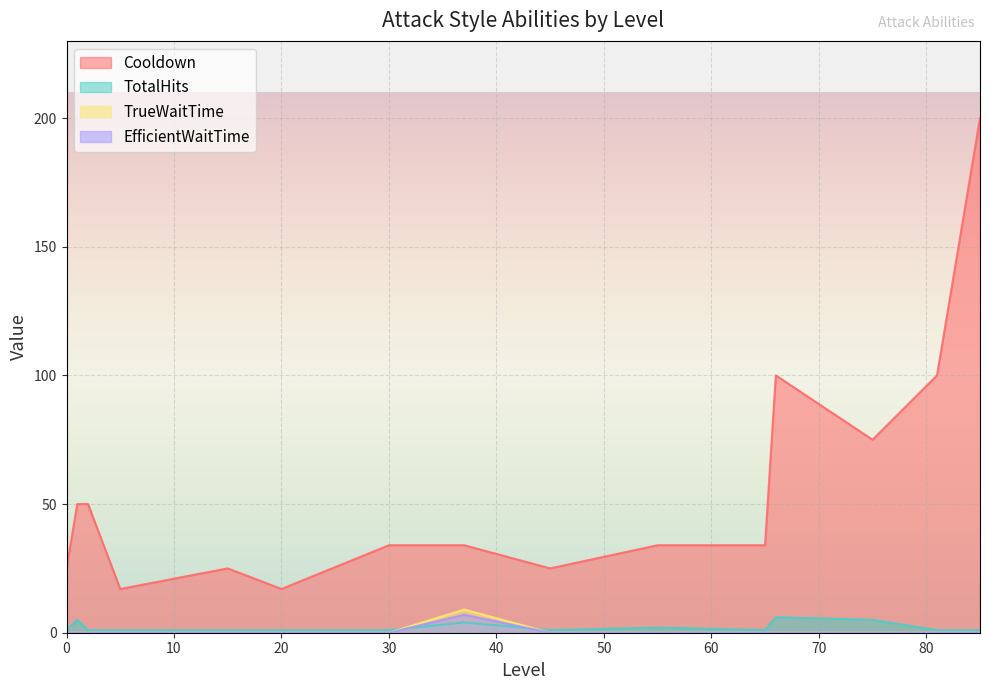

What is the total value across all series at 65?

35